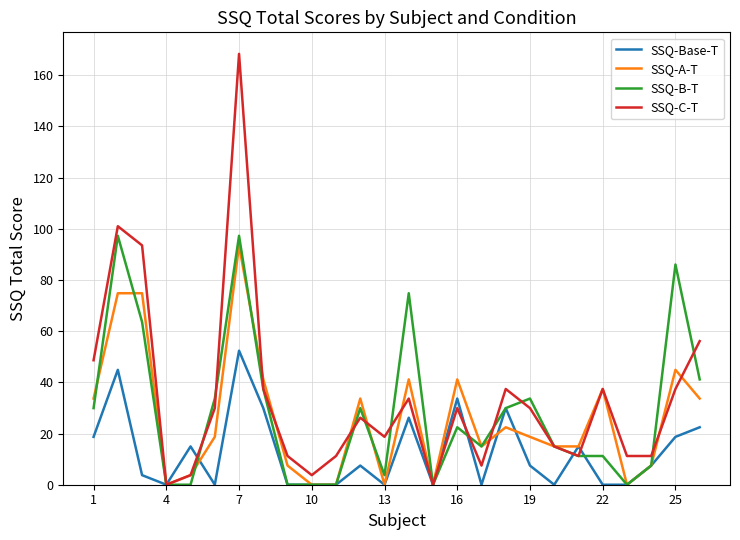

Which series has the largest total across all categories?

SSQ-C-T